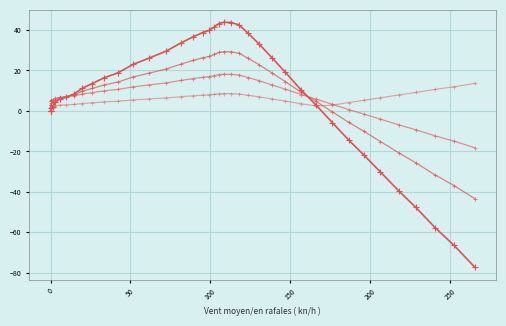

How many values in the y_scale1 series exceed 9?

21